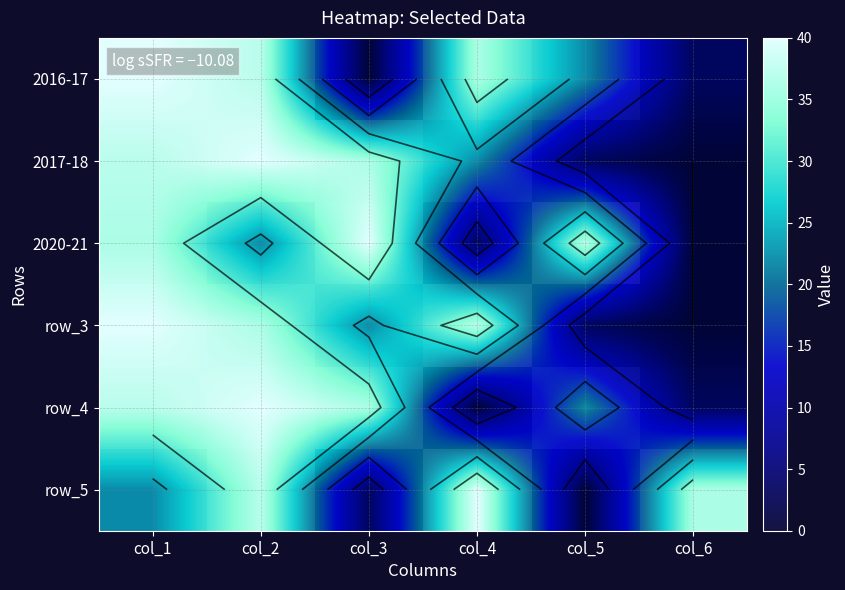

At which label does row_4 first exceed 36?

col_1